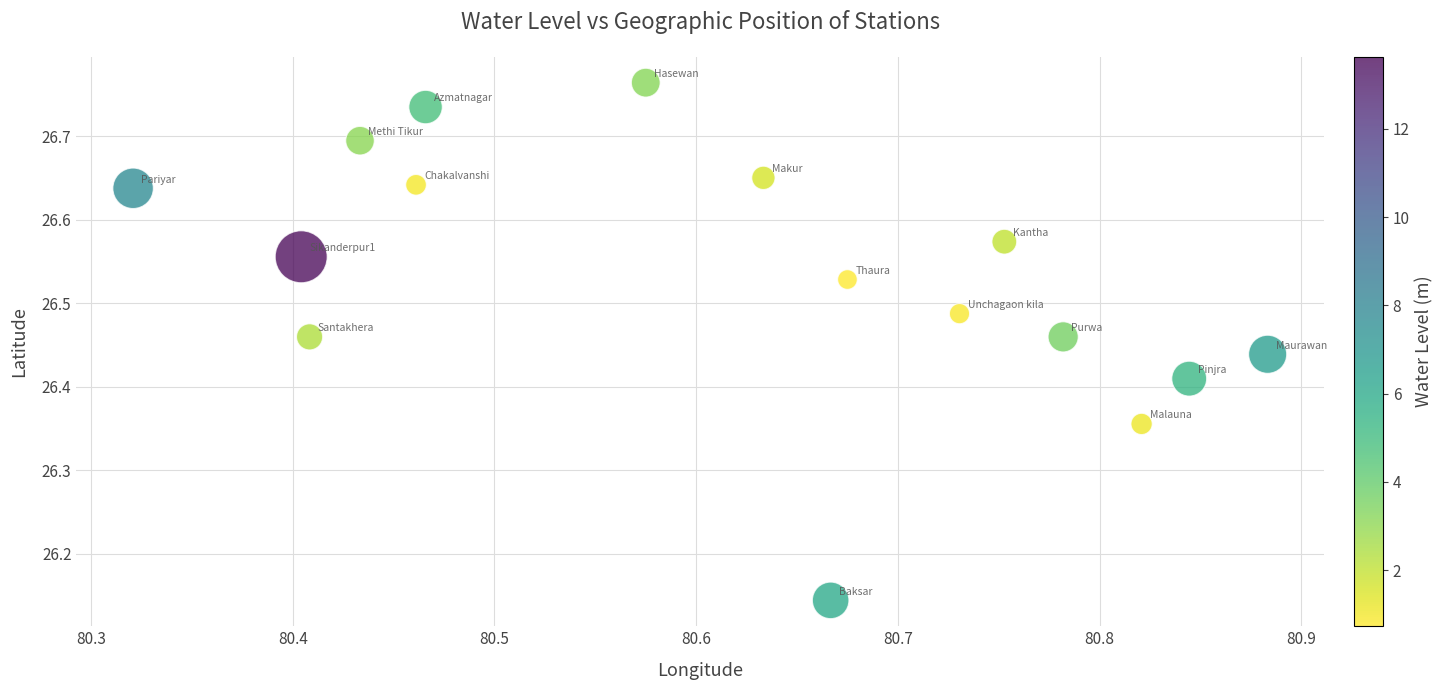

What is the range of X values (max minus min)?

0.6